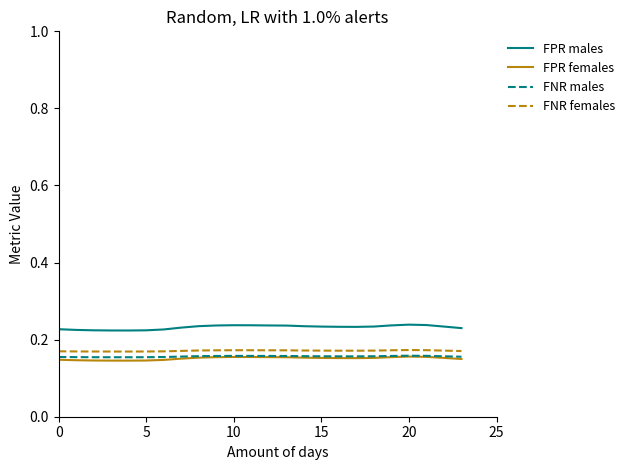

True or false: FNR females and FPR males intersect in this chart.

False